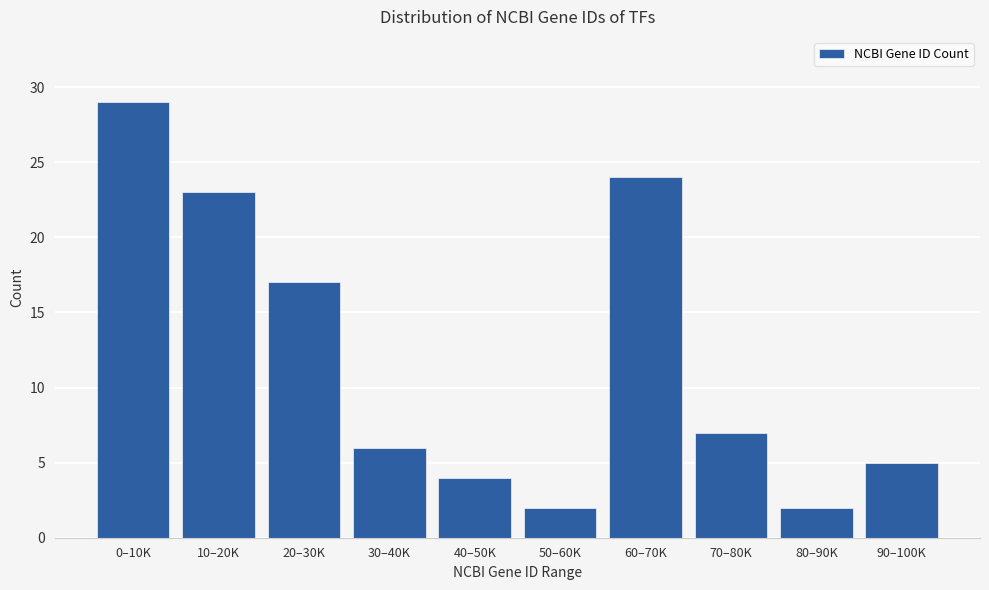

Reading left to right, extract all data points from this chart.

29	23	17	6	4	2	24	7	2	5